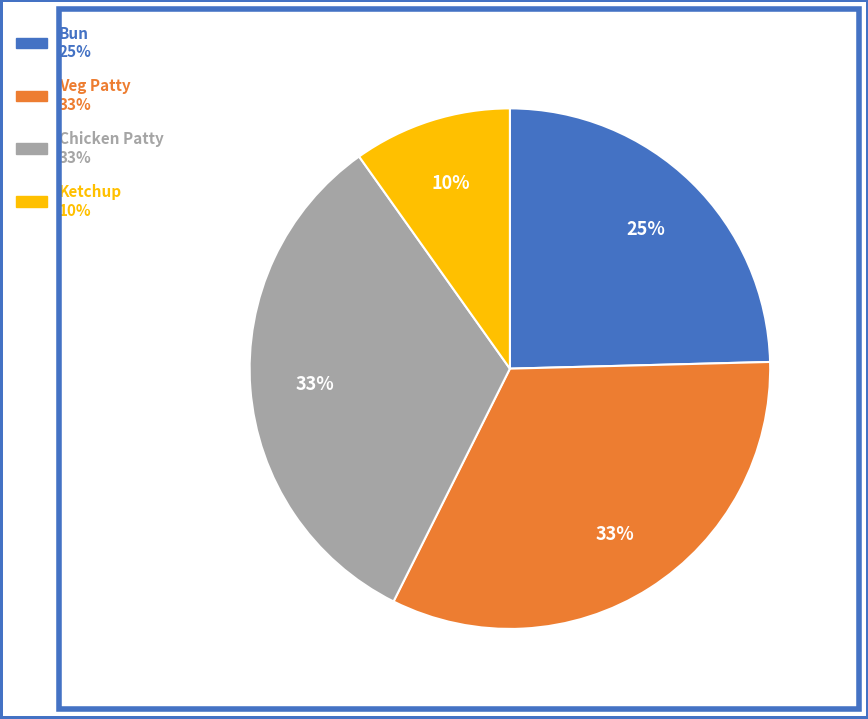

Count the number of slices in the pie.

4